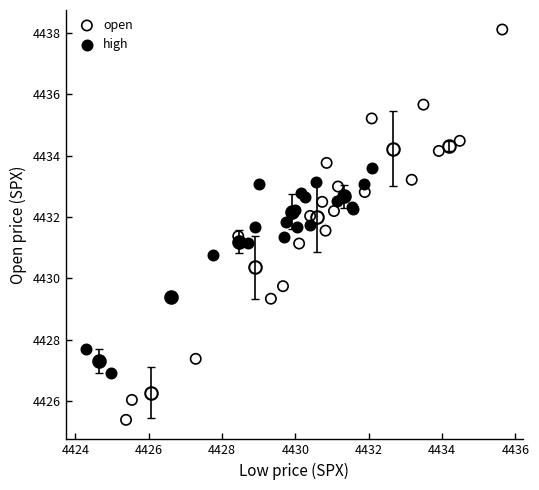

Which series has the widest spread of Y values?

open